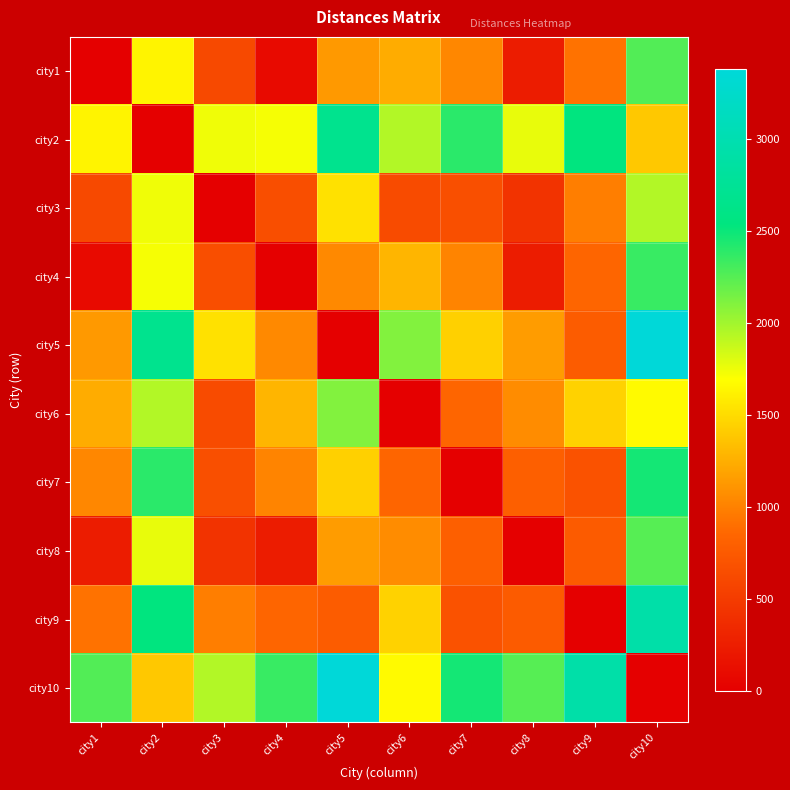

What is the spread (max minus min) of values at city9?

2923.0